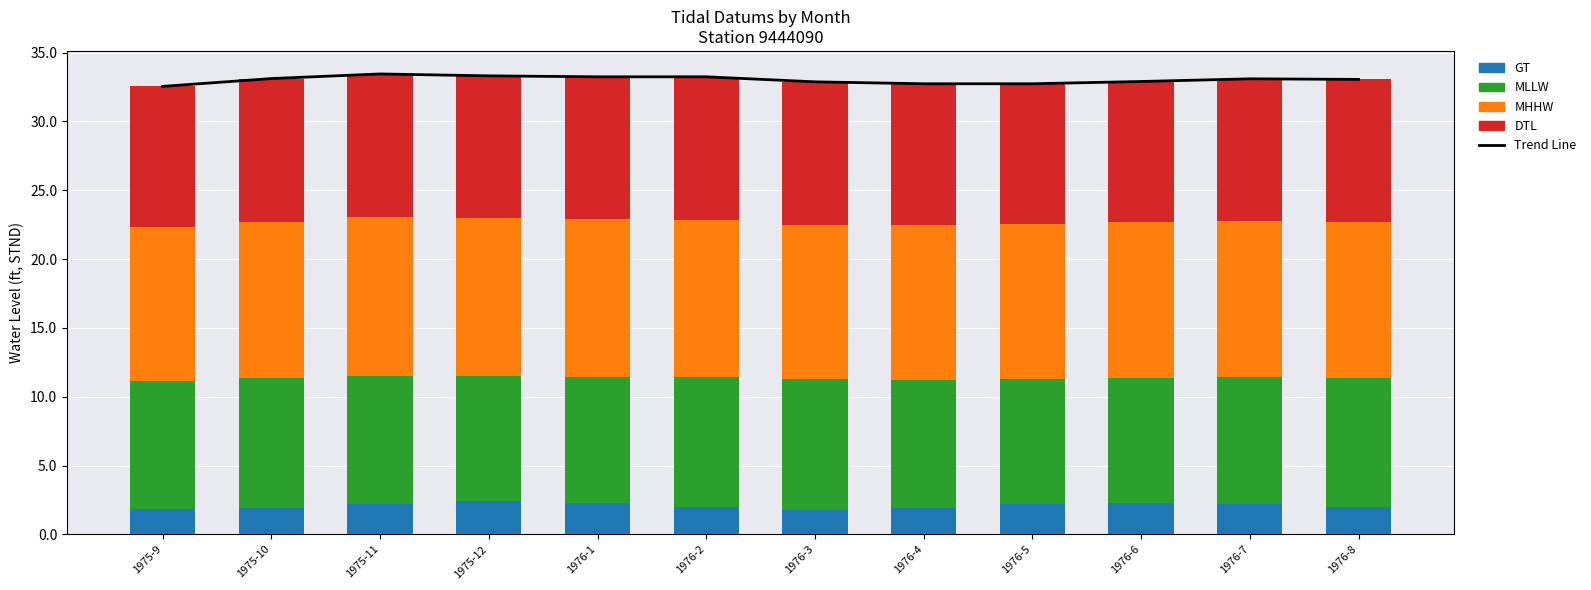

What is the difference between the second highest and minimum values in the Trend Line series?

0.8